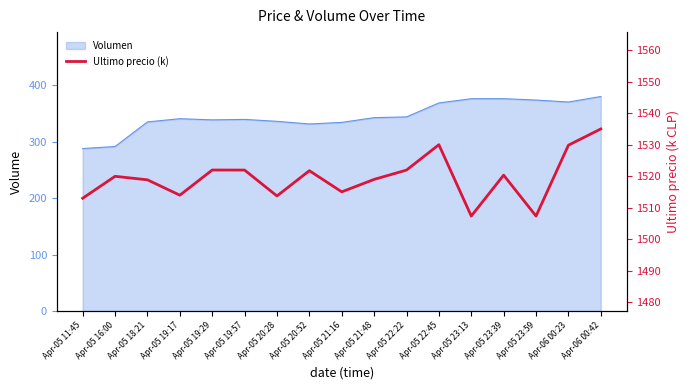

Between Apr-05 20:52 and Apr-06 00:23, which is larger?

Apr-06 00:23